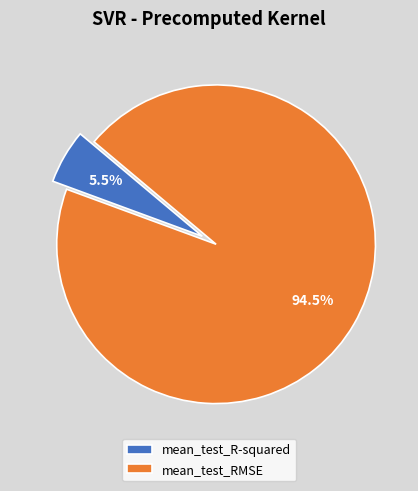

Rank the categories by value from highest to lowest.

mean_test_RMSE, mean_test_R-squared